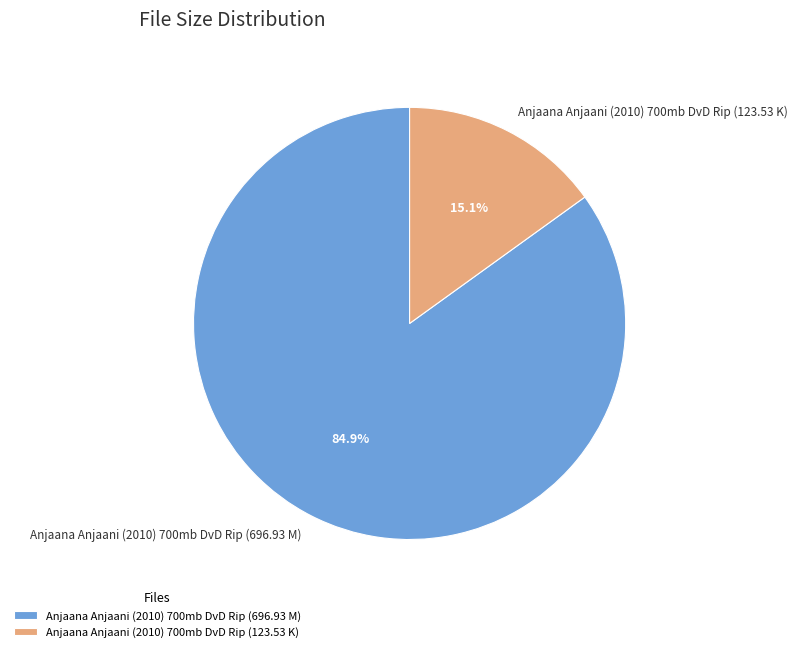

What percentage is NOT represented by Anjaana Anjaani (2010) 700mb DvD Rip (123.53 K)?

84.9%